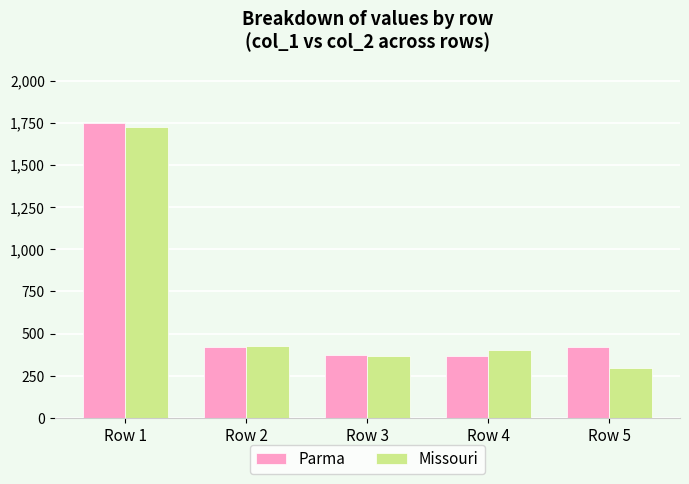

Is the value of Parma at Row 1 greater than the value of Missouri at Row 3?

Yes